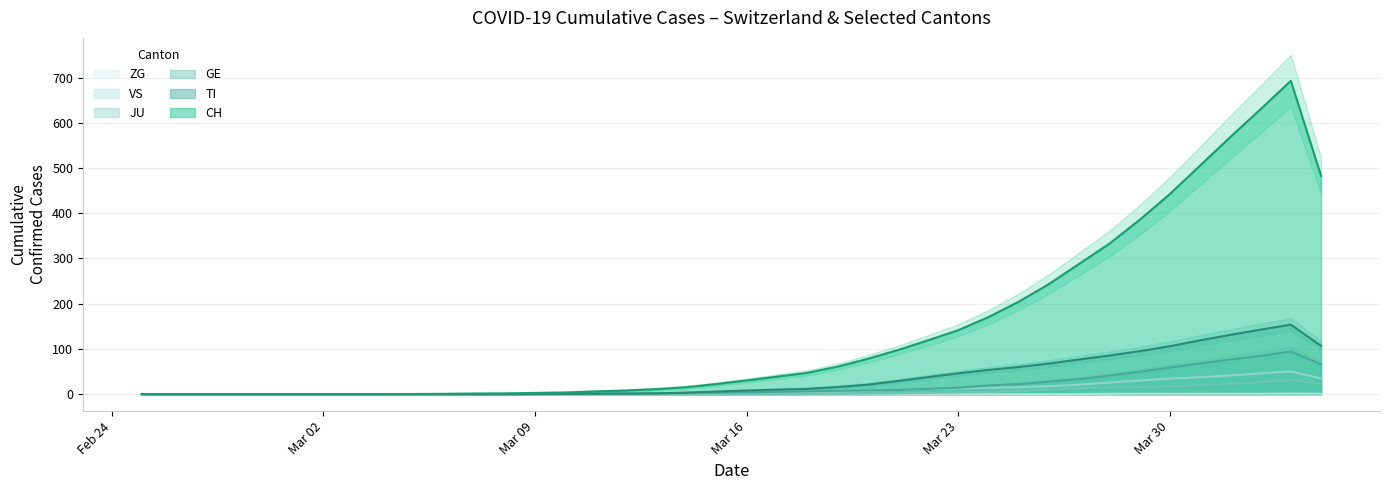

What is the sum of all TI values?

1390.0